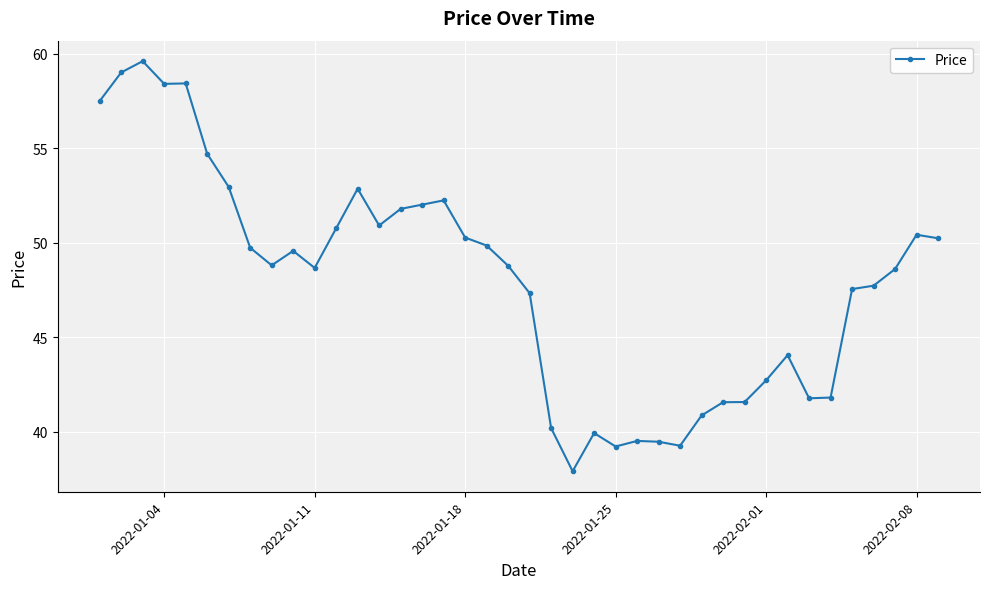

What is the value of the 21st point from the left?

47.3